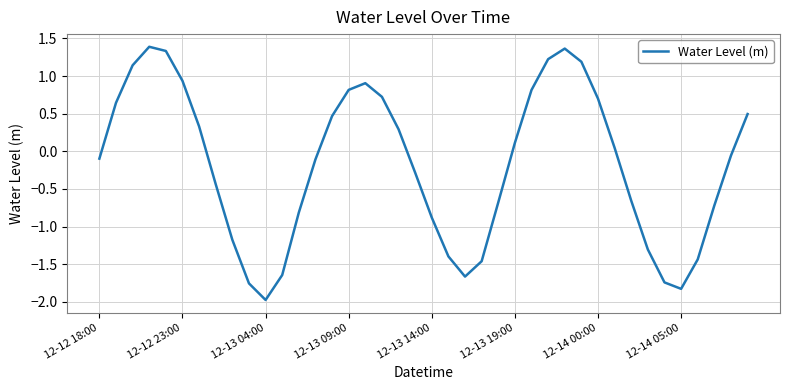

Does the chart display data point markers on the line(s)?

No